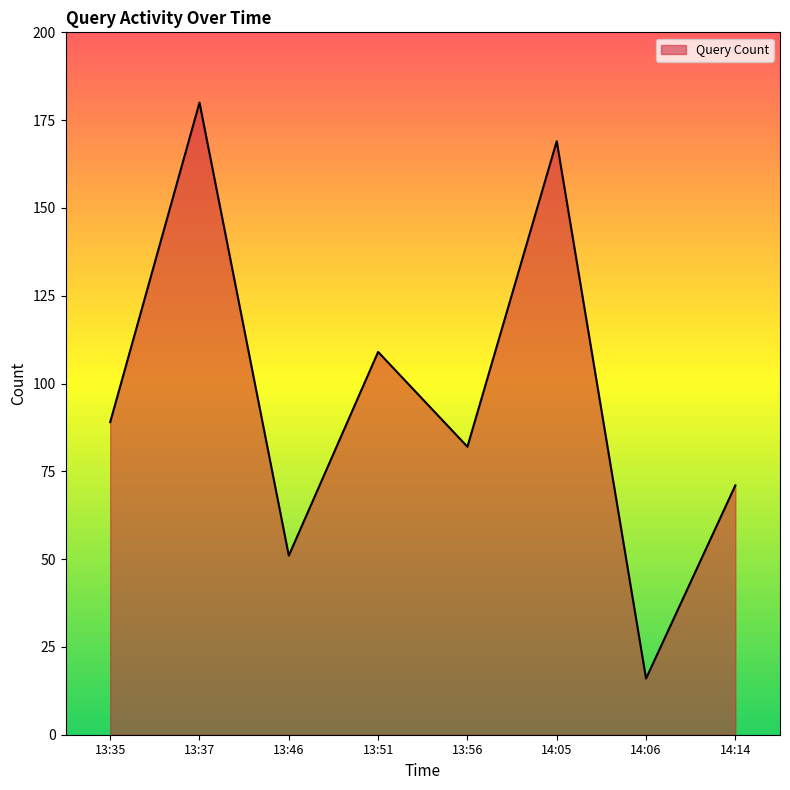

True or false: the data has more than 1 interior local peaks.

True